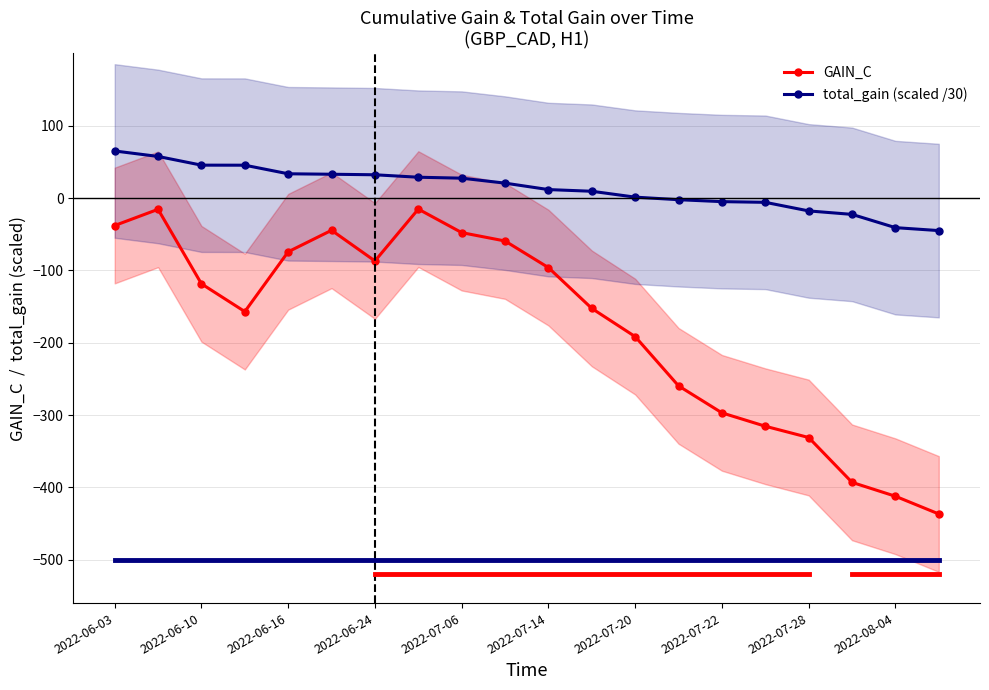

Which series has the largest total across all categories?

total_gain (scaled /30)